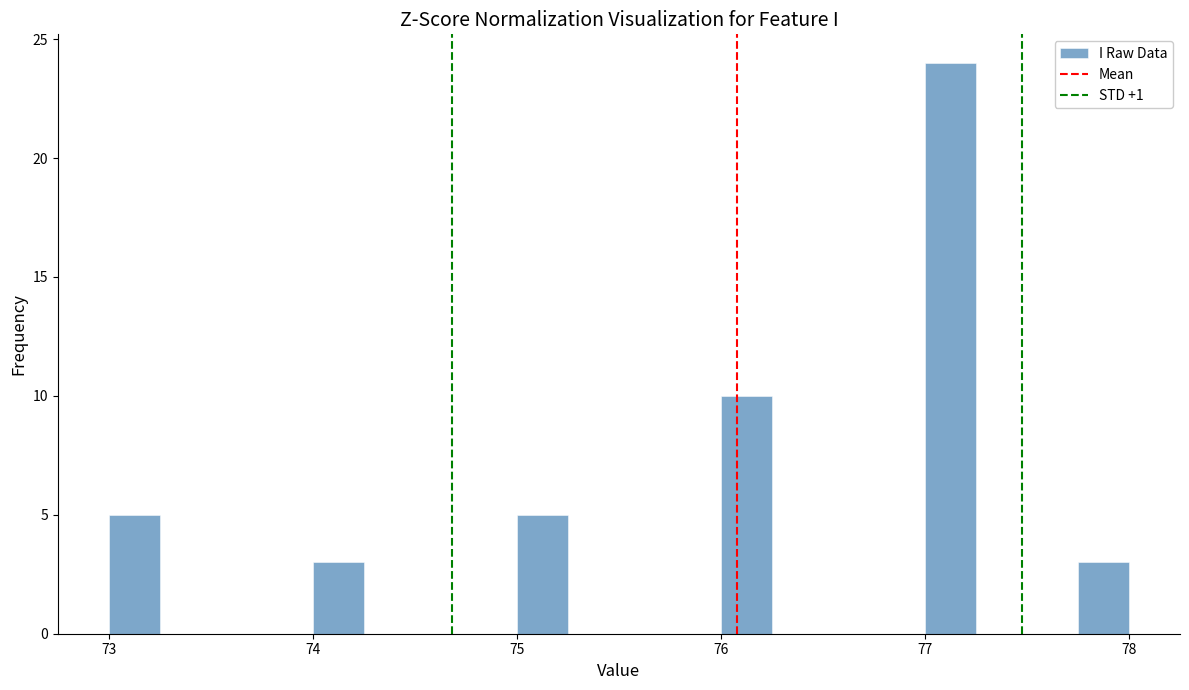

Read against the x-axis, roughly where is the centre of the tallest bar?

77.1